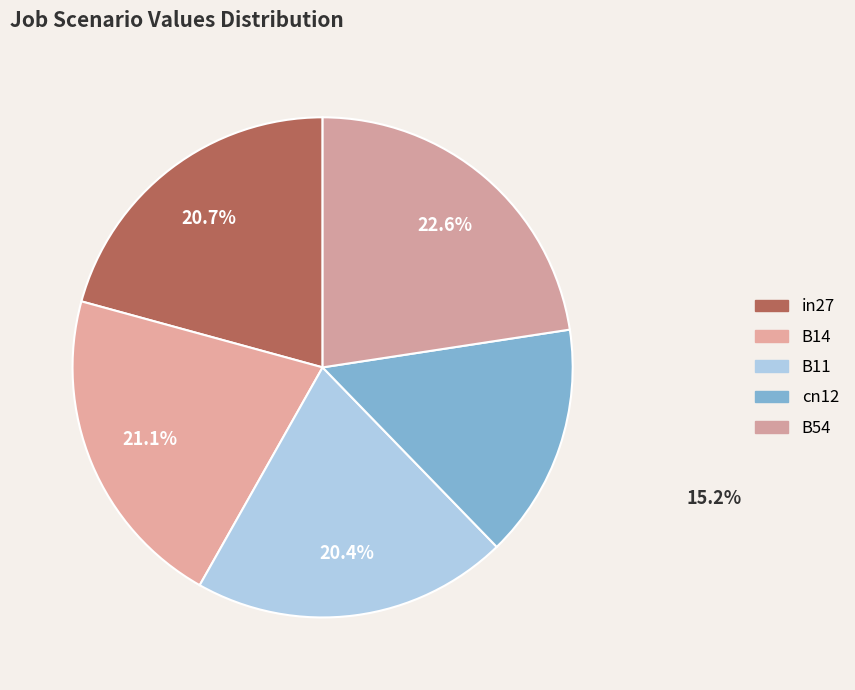

To the nearest percent, what portion does B11 represent?

20%